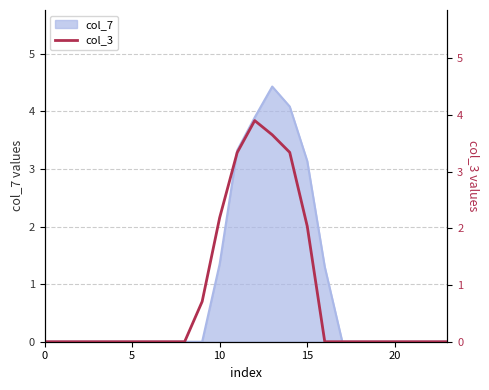

The col_7 series shows 2.0 at 15. True or false?

False